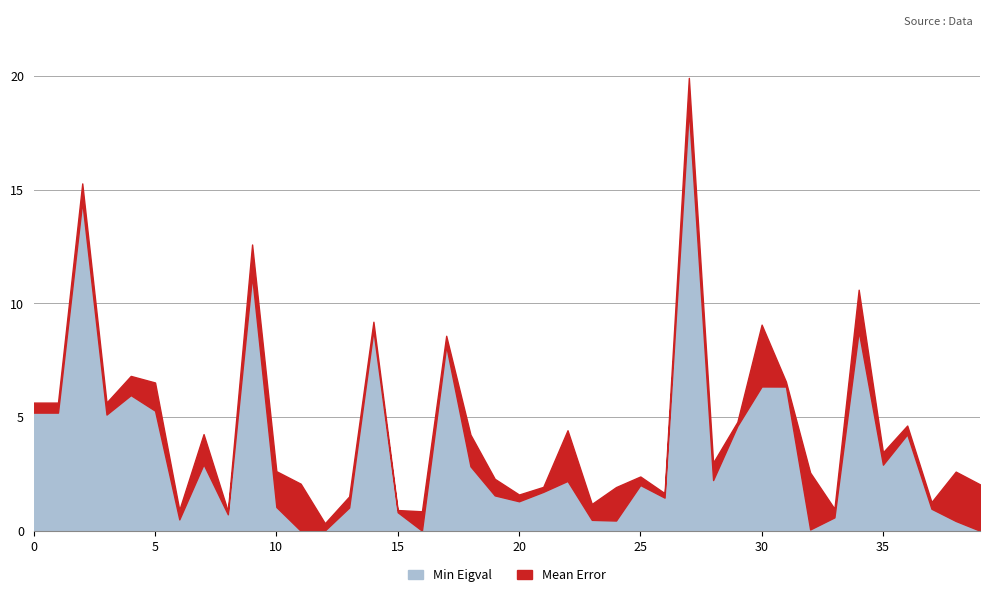

Which series changed the most between 6 and 33?

Min Eigval